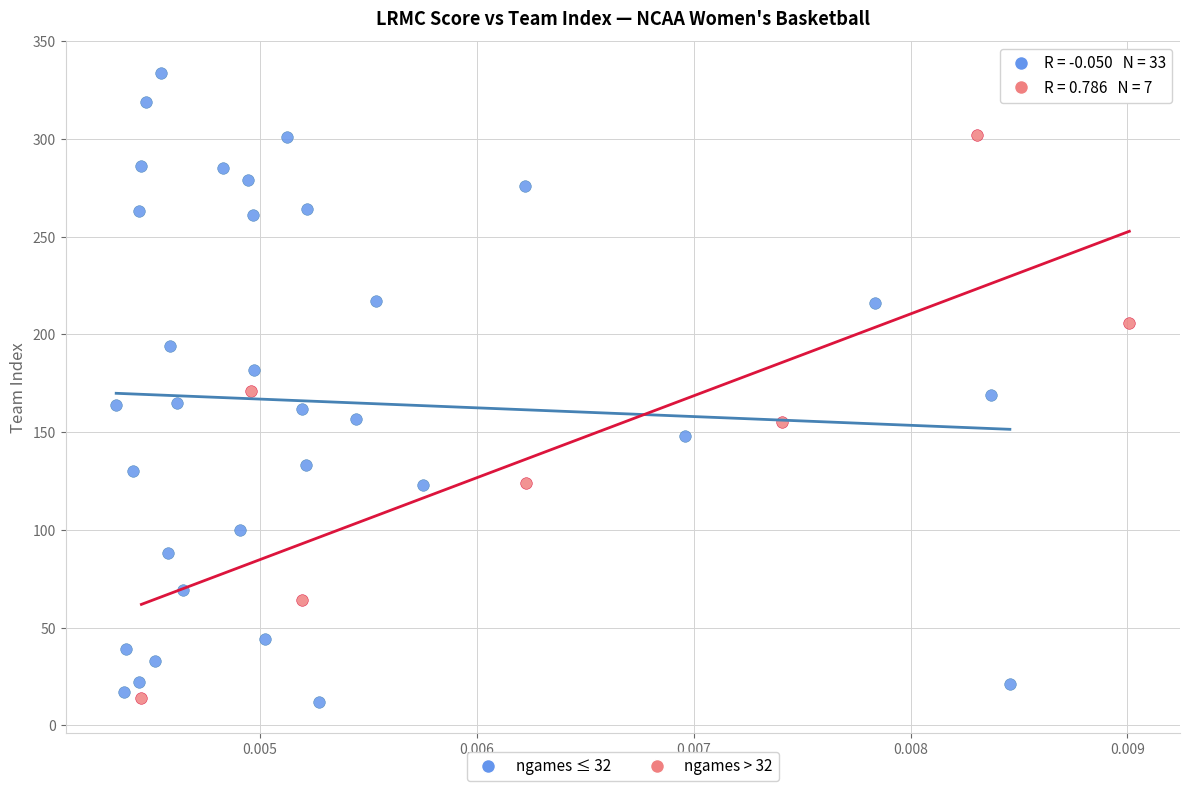

Which series has the largest Y range (max minus min)?

ngames ≤ 32